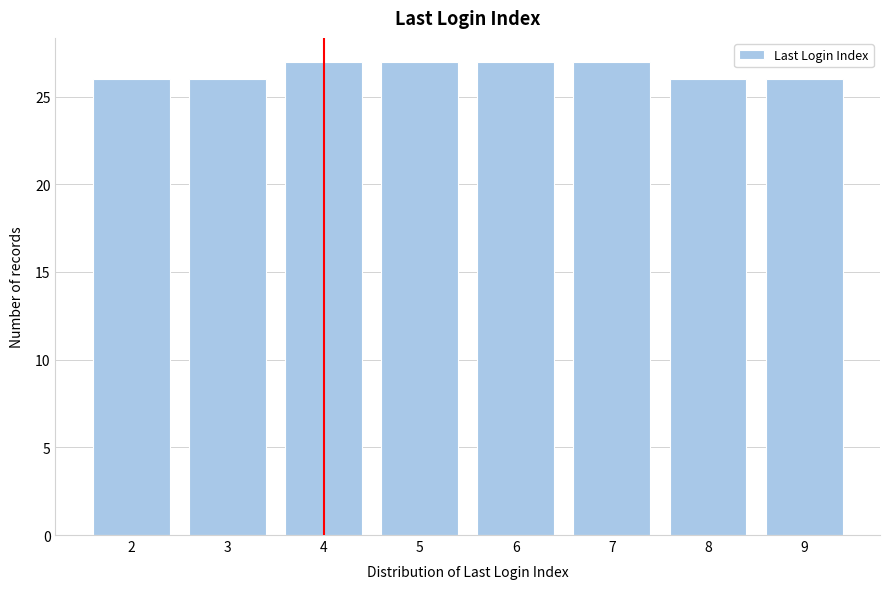

Reading left to right, transcribe all the data shown in this chart.

2=26	3=26	4=27	5=27	6=27	7=27	8=26	9=26